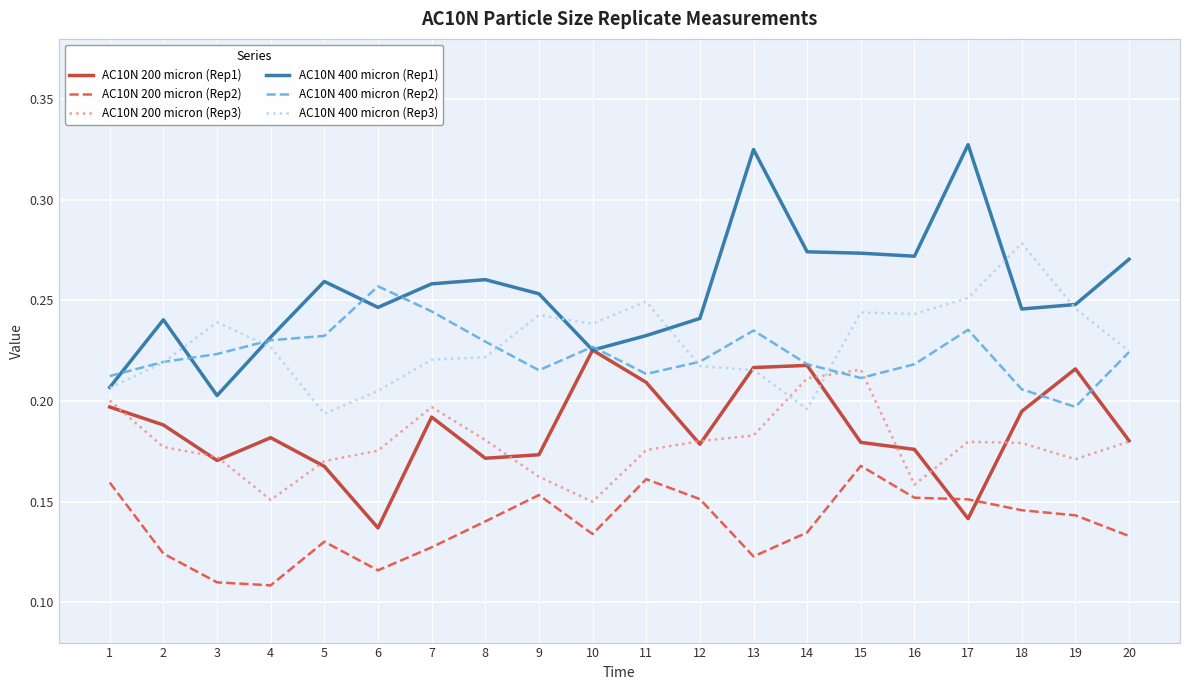

Is the value of AC10N 400 micron (Rep3) at 6 greater than the value of AC10N 200 micron (Rep1) at 1?

Yes